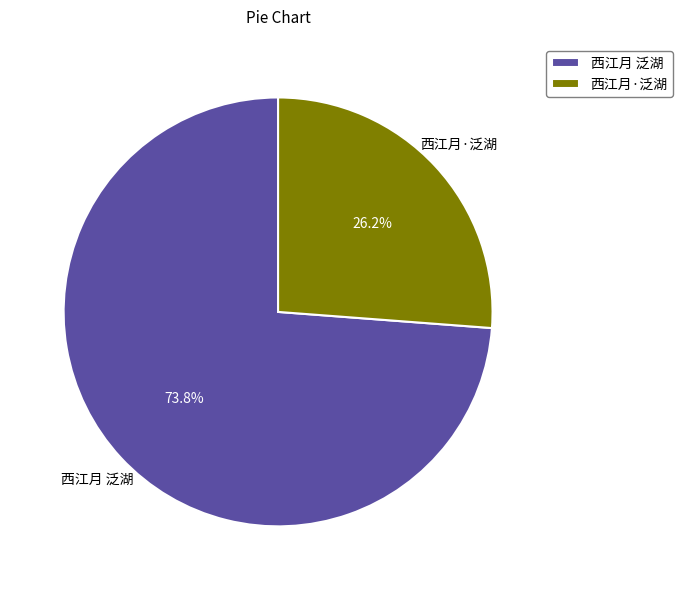

Does 西江月 泛湖 account for over 50% of the chart?

Yes